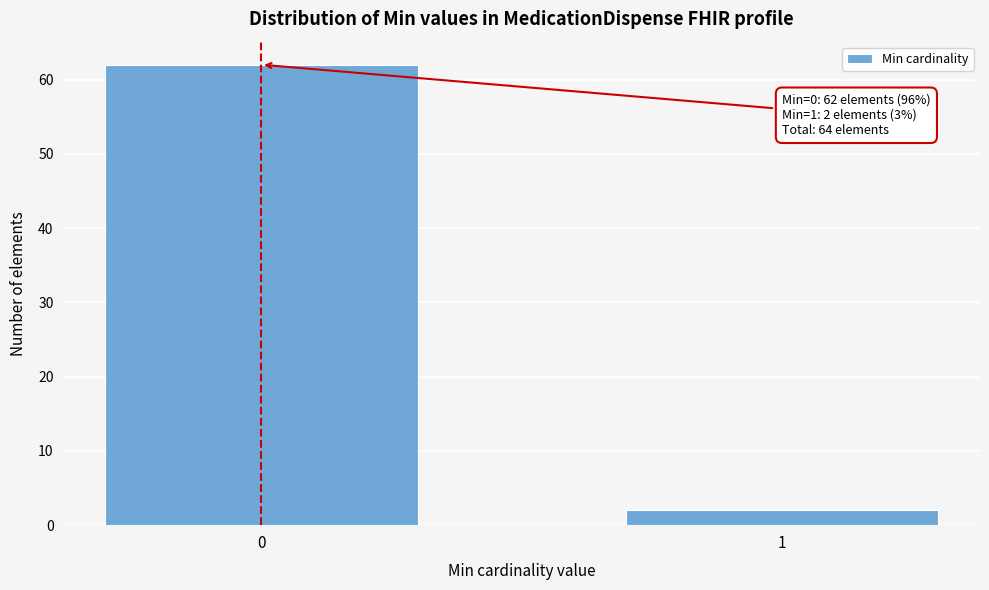

Reading right to left, what are all the values shown in this chart?

2	62